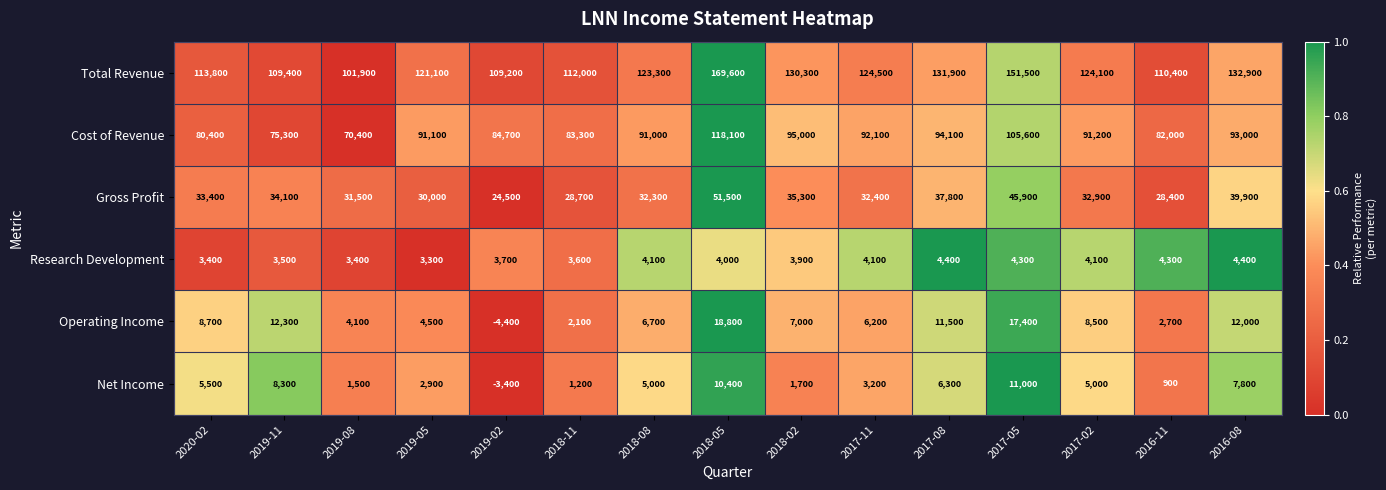

At which category is the sum across all series the highest?

2018-05